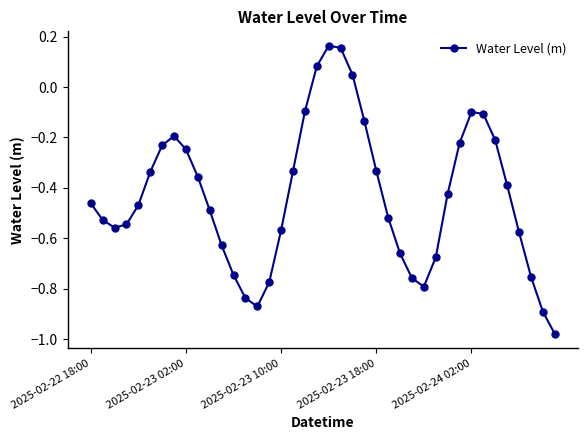

How many points are lower than both their immediate neighbors (excluding endpoints)?

3